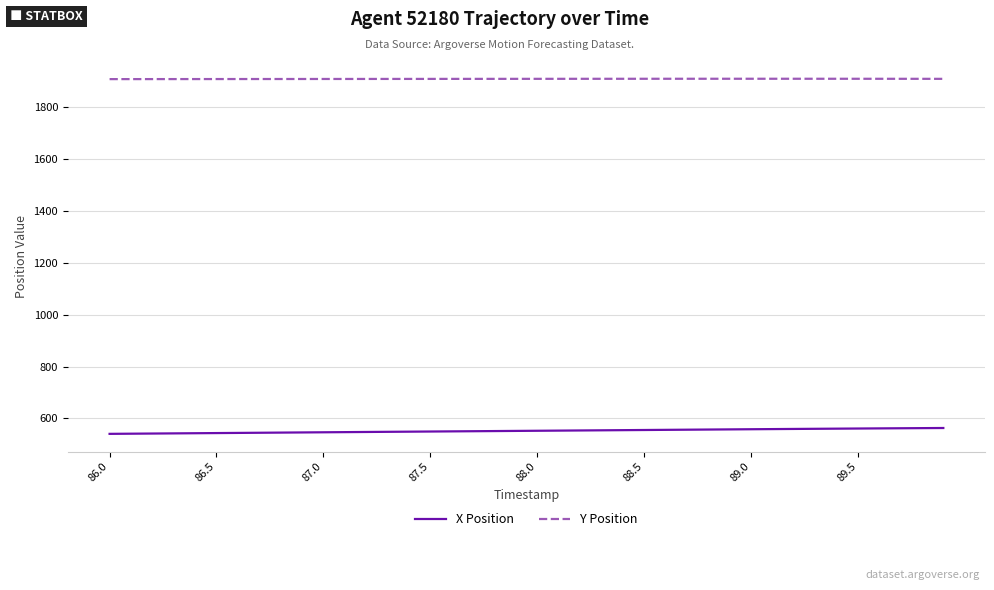

List the series in order of their overall mean, highest first.

Y Position, X Position